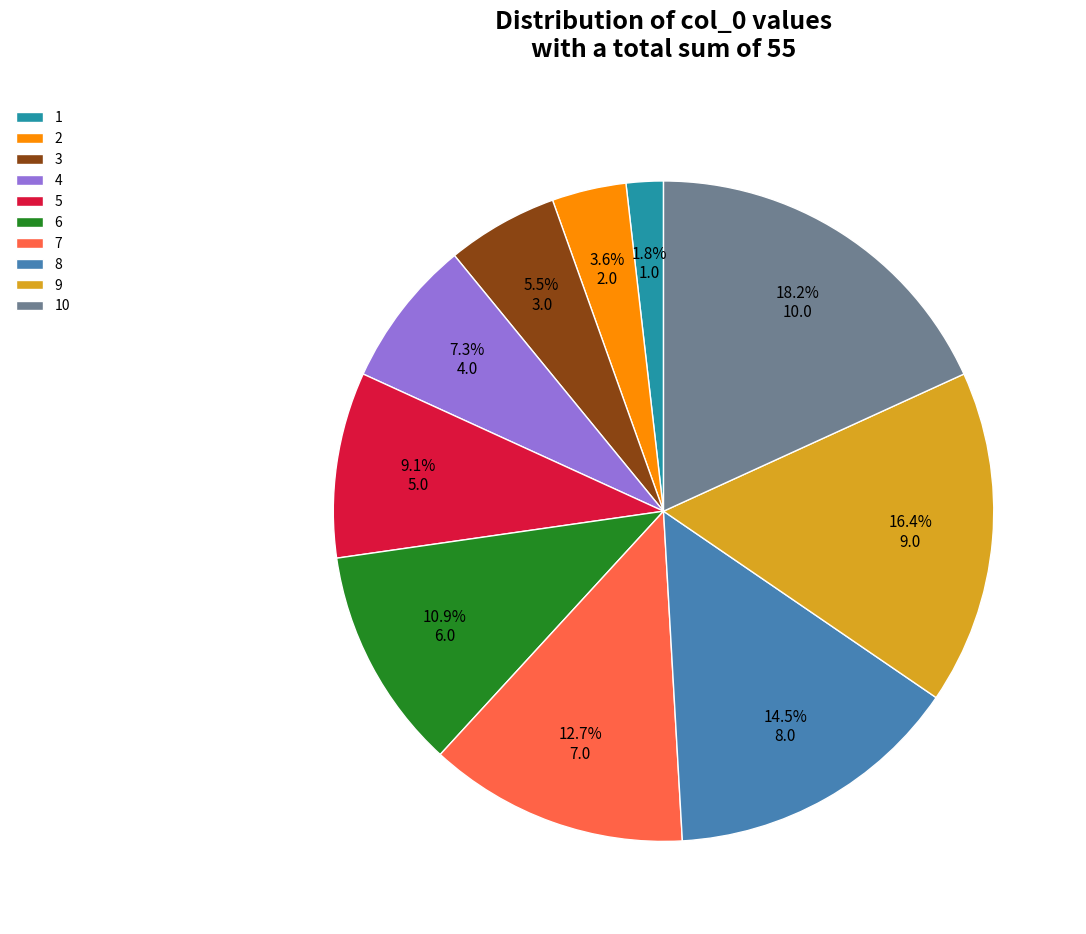

Which has a higher value, 6 or 7?

7